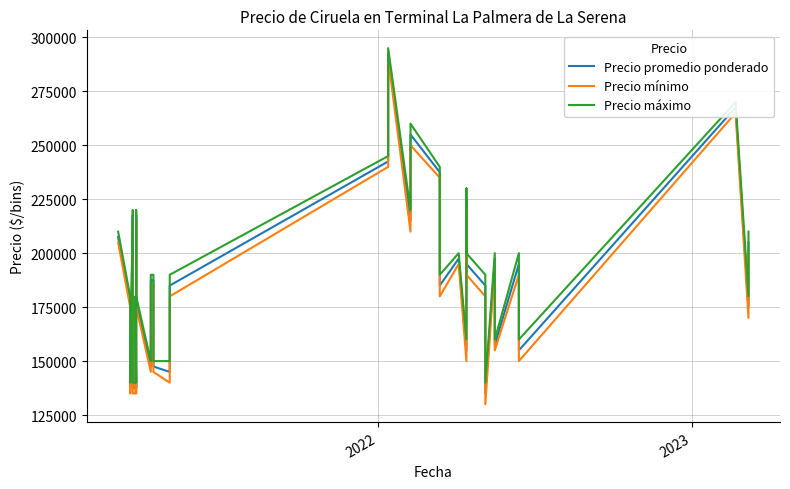

List the series in order of their overall mean, lowest first.

Precio mínimo, Precio promedio ponderado, Precio máximo